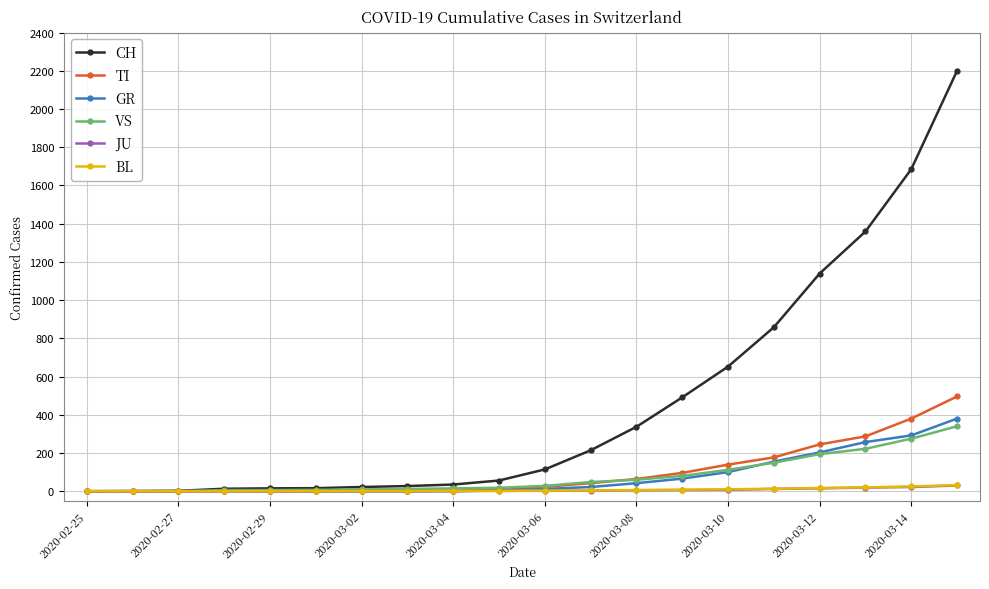

Which series has the largest total across all categories?

CH